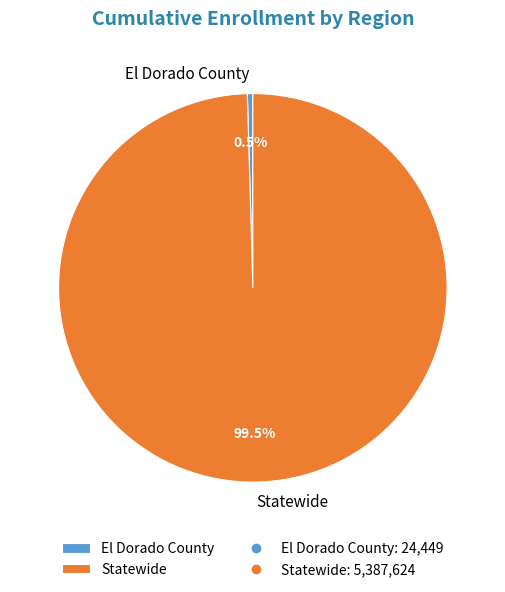

What portion of the pie excludes Statewide?

0.5%